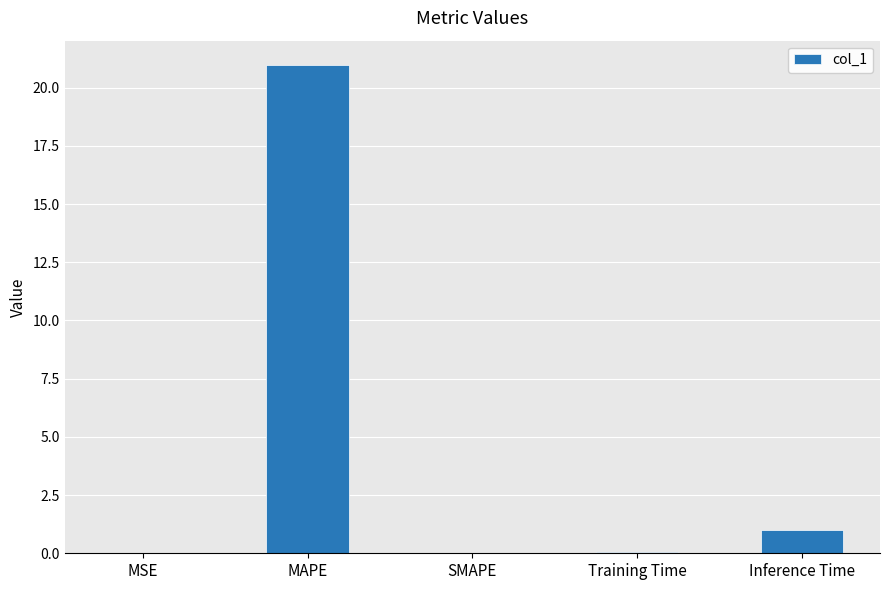

What is the maximum value shown in the chart?

21.0